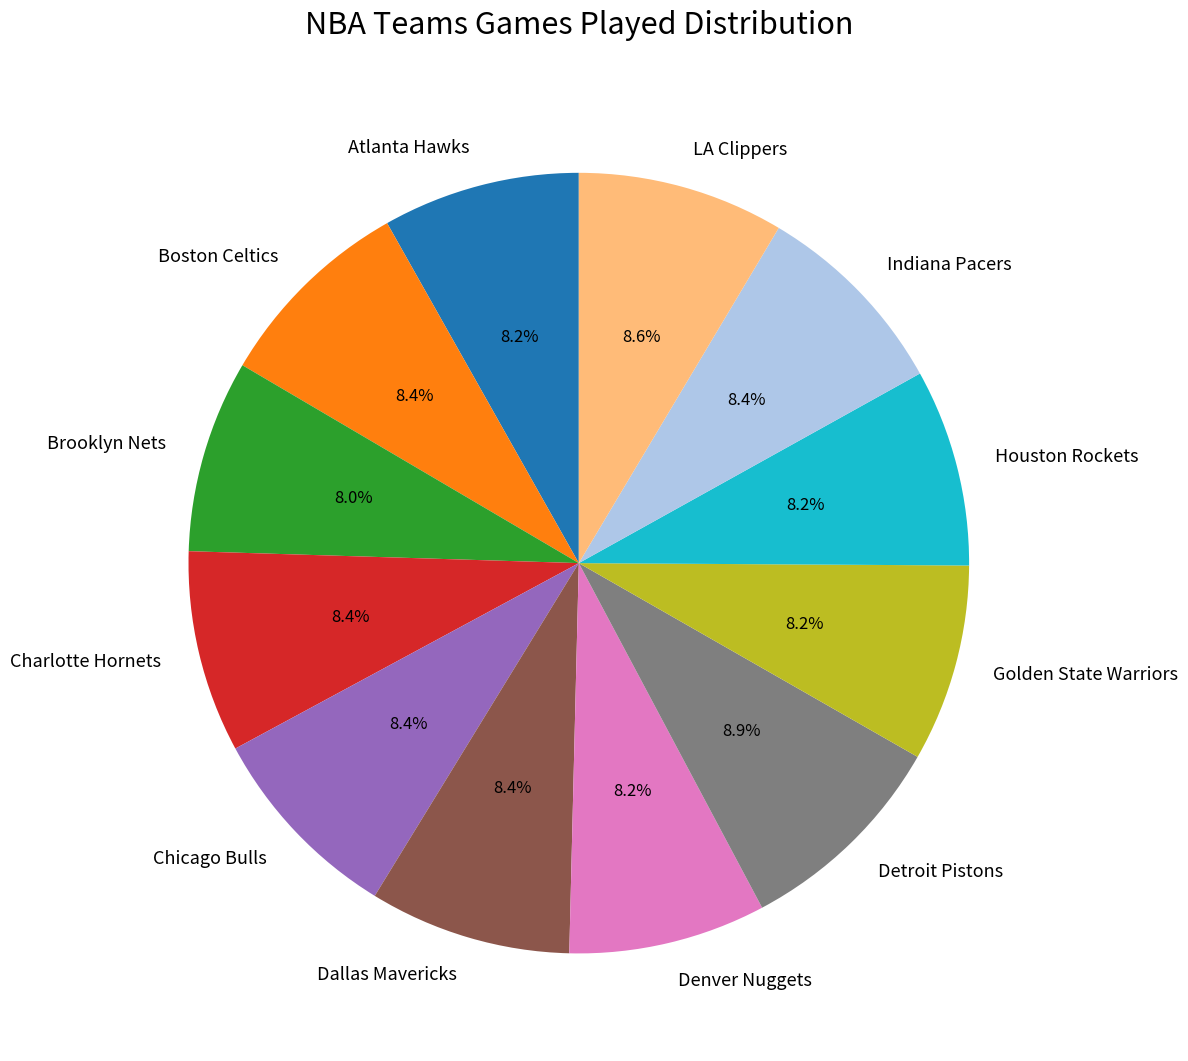

Approximately how many times larger is the value at Atlanta Hawks compared to Houston Rockets?

1.0